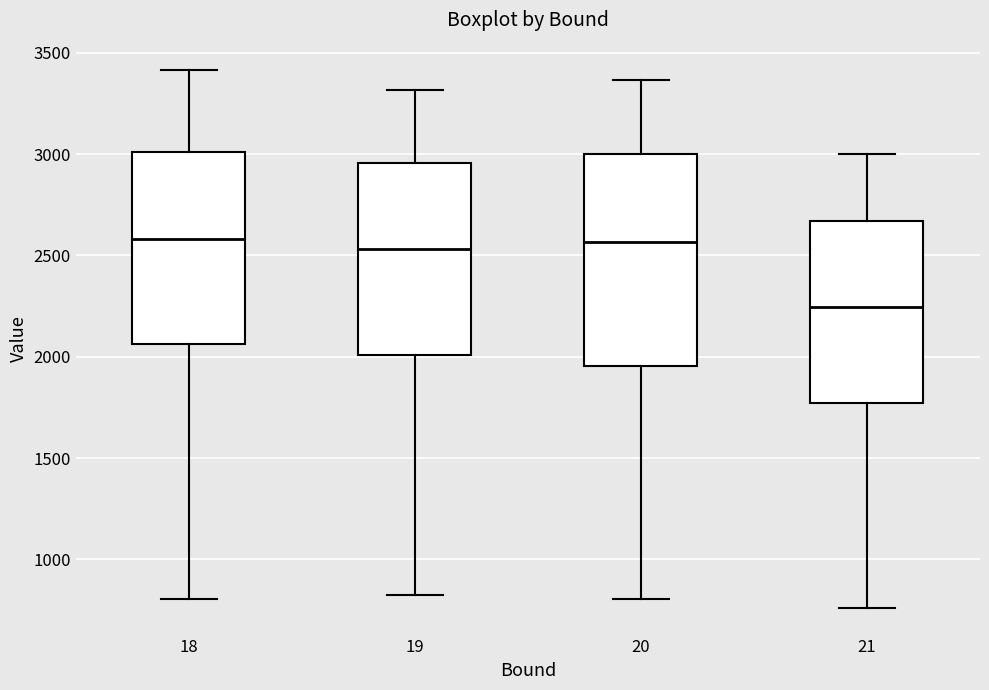

Reading left to right, transcribe this box plot: for each box, give where its median line is, the range the box spans, and where its two whiskers end, as read against the y-axis. The values are not printed on the chart, so give them approximately, as read against the axis.

18: median 2600, box 2050 to 3000, whiskers 800 to 3400
19: median 2550, box 2000 to 2950, whiskers 850 to 3300
20: median 2550, box 1950 to 3000, whiskers 800 to 3350
21: median 2250, box 1750 to 2650, whiskers 750 to 3000